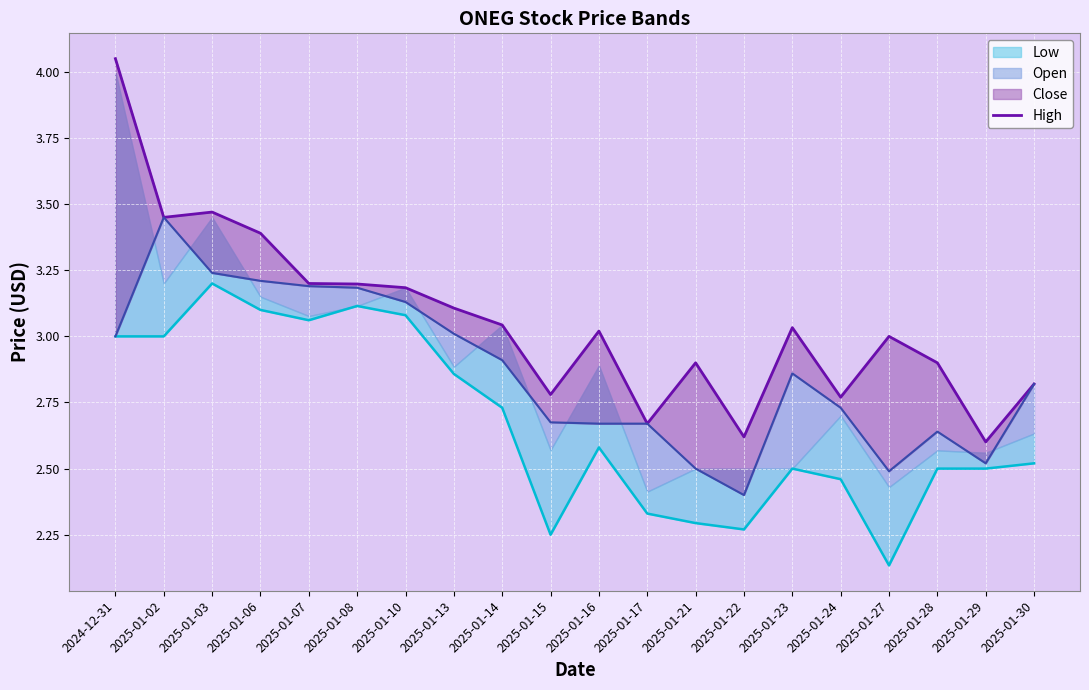

How many data points are above 3?

11